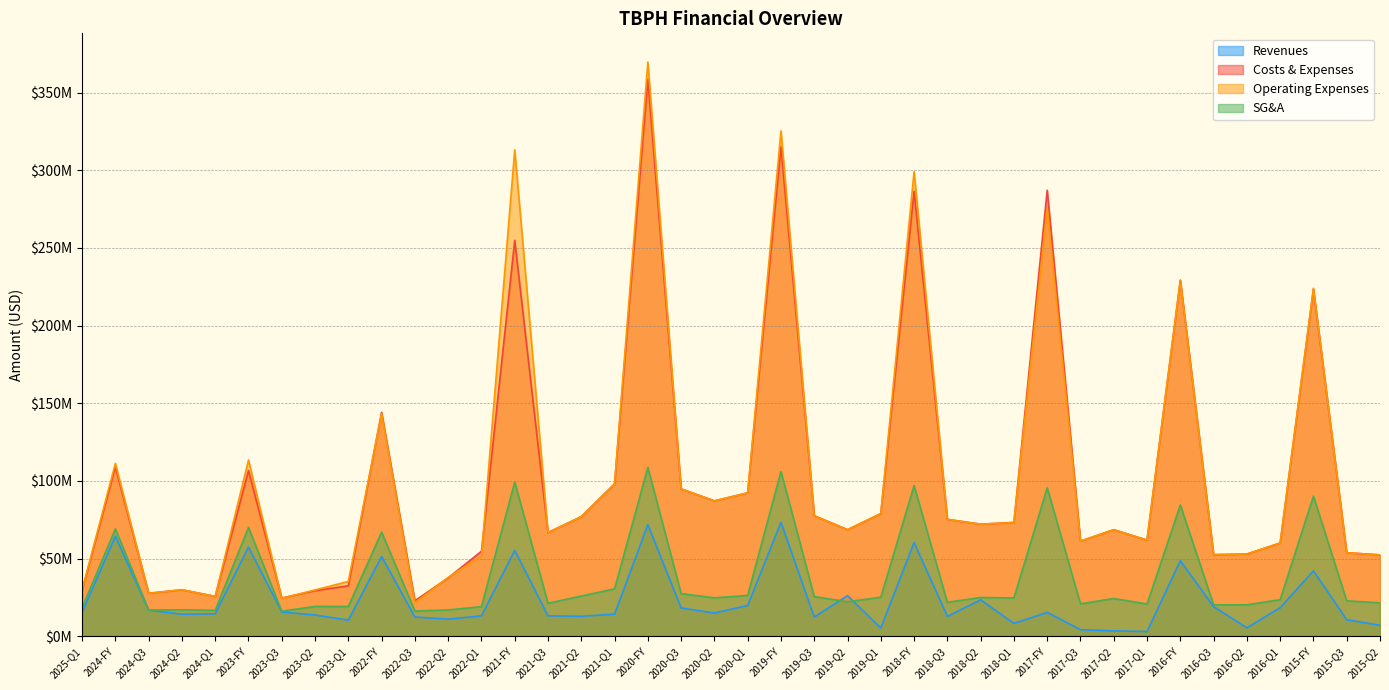

Which label corresponds to the smallest value in the chart?

2017-Q1